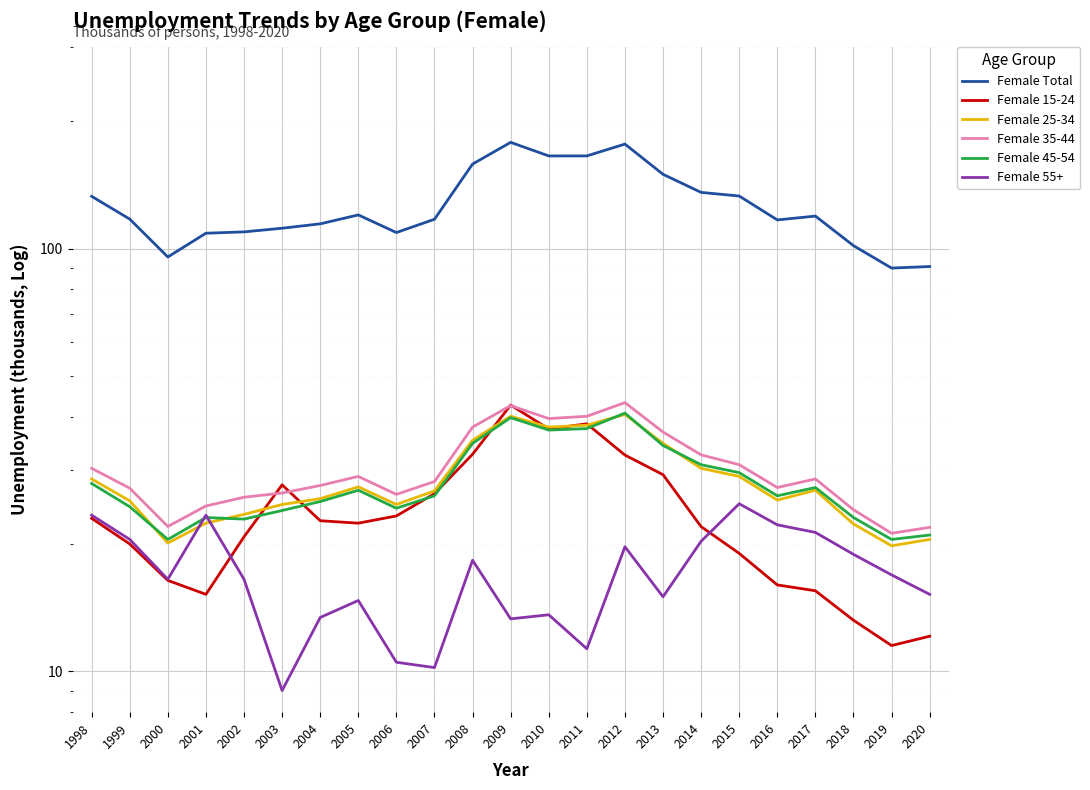

Is this an area chart (filled region under the line)?

No